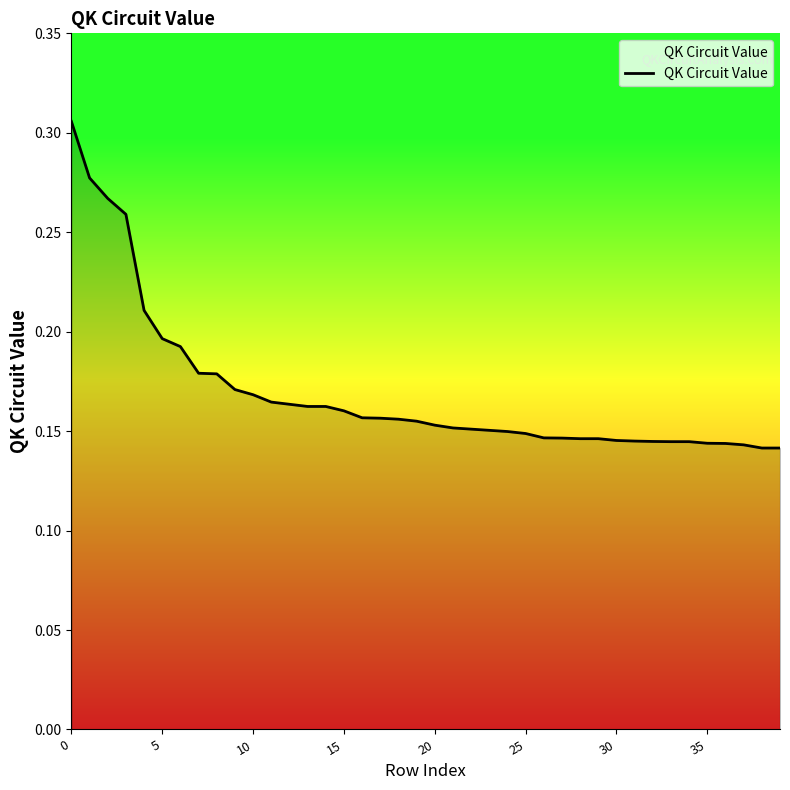

What is the maximum value shown in the chart?

0.3